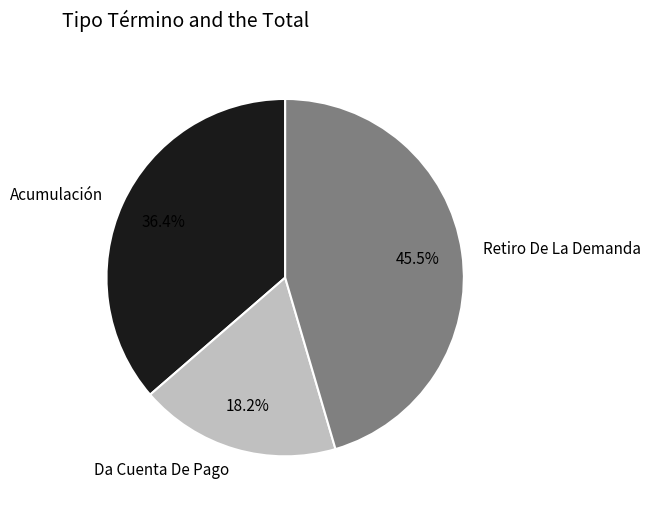

Is there any slice that represents more than half of the pie?

No